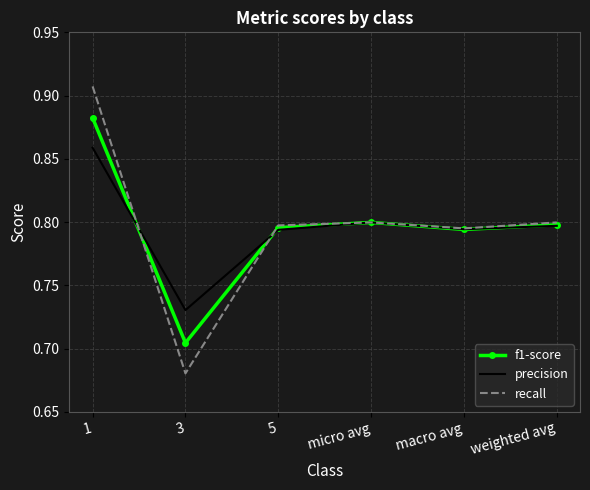

Is the value of recall at 1 greater than the value of f1-score at 3?

Yes